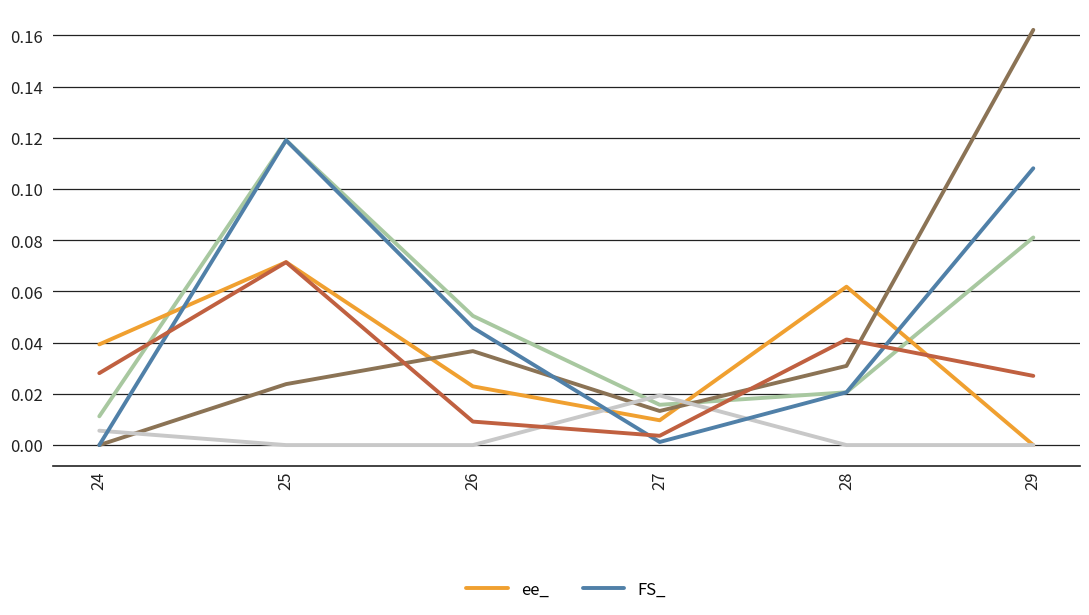

List the labels in order of FS_ value, smallest first.

24, 27, 28, 26, 29, 25